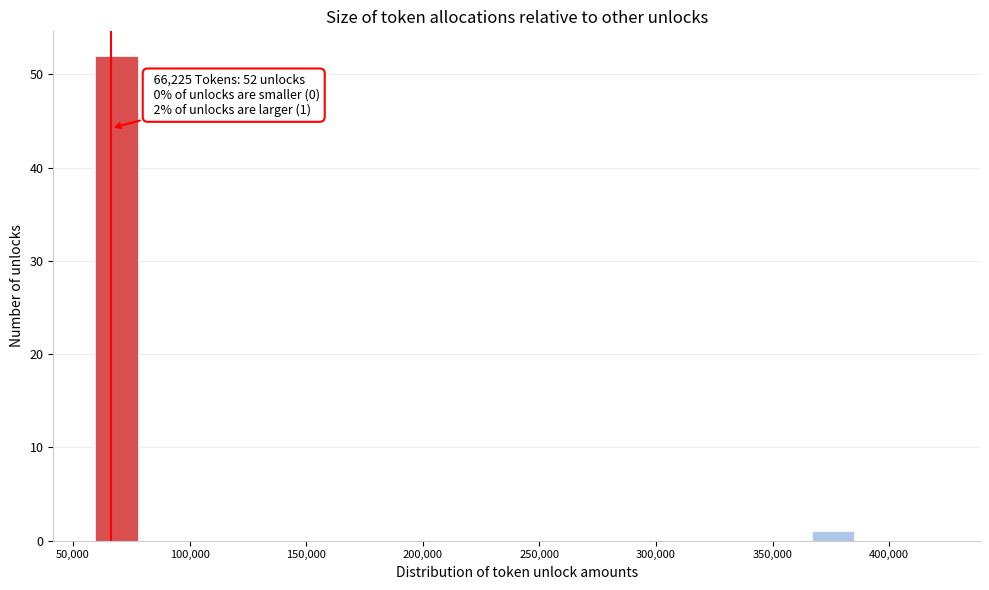

Around what value on the x-axis is the tallest bar? Give the approximate position of its centre, as read against the axis.

70000